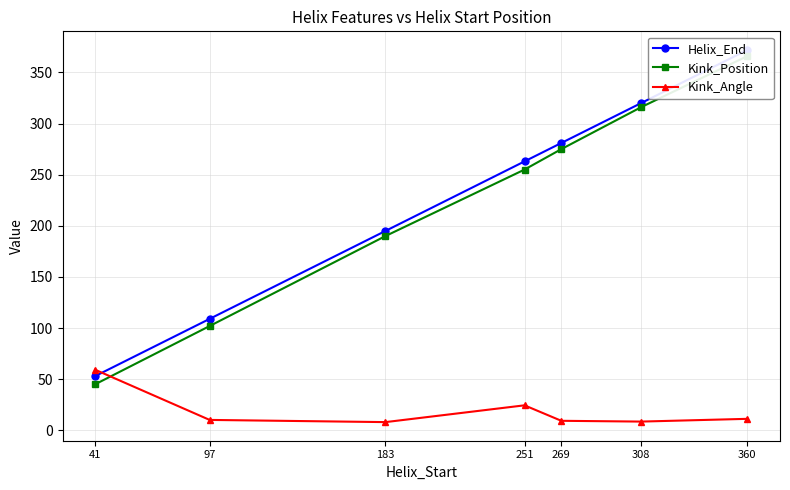

Is it true that Kink_Angle equals 10.2 at 97?

True